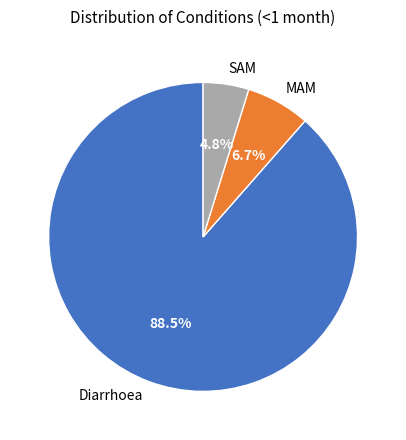

What is the smallest slice in the pie chart?

SAM